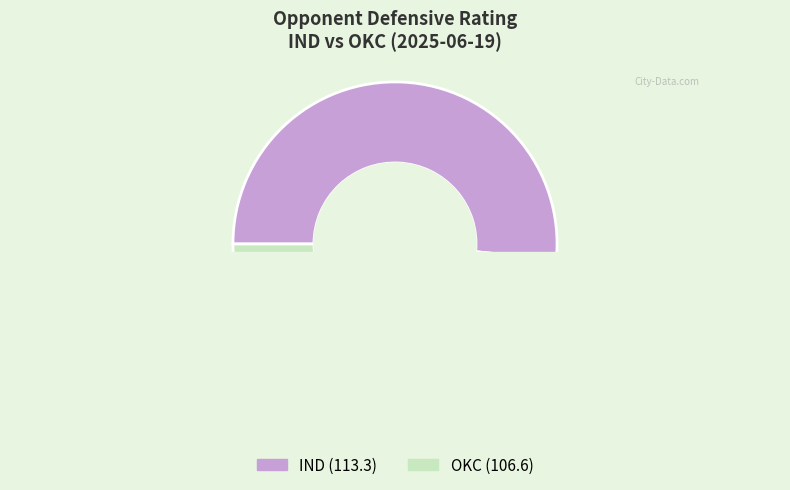

Which slice is the smallest?

OKC